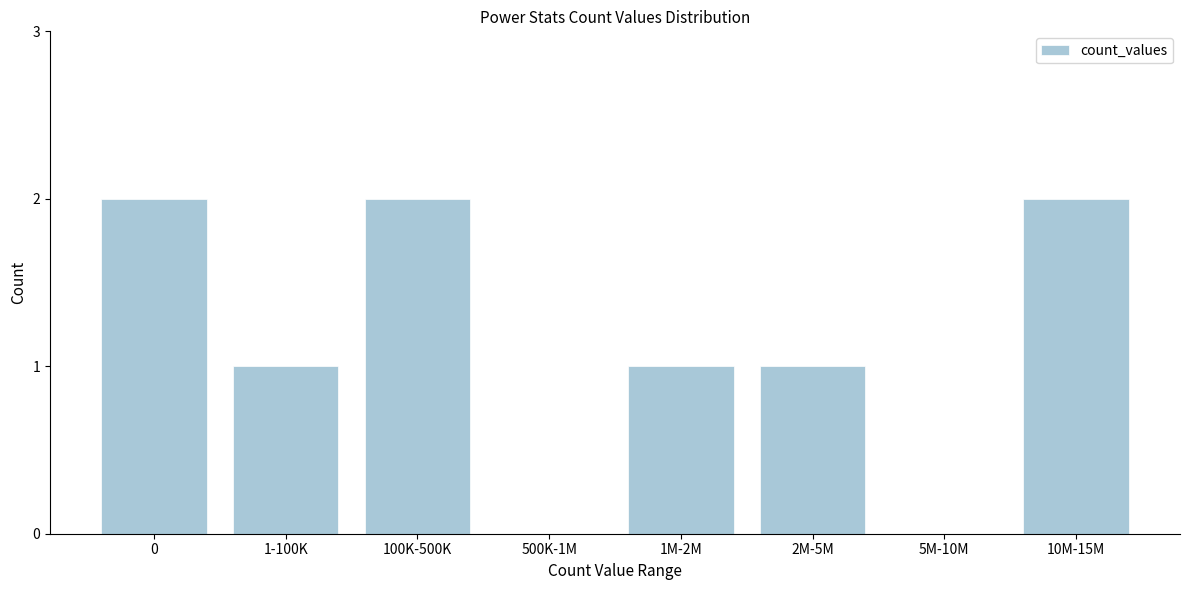

Reading left to right, what are all the values shown in this chart?

0=2	1-100K=1	100K-500K=2	500K-1M=0	1M-2M=1	2M-5M=1	5M-10M=0	10M-15M=2